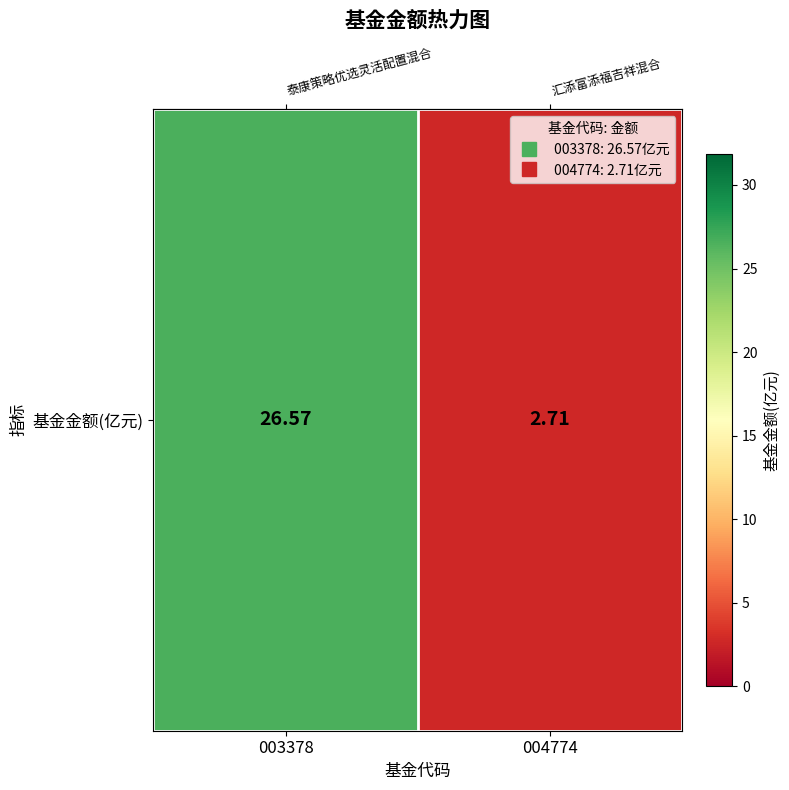

List the labels in order of value, smallest first.

004774, 003378